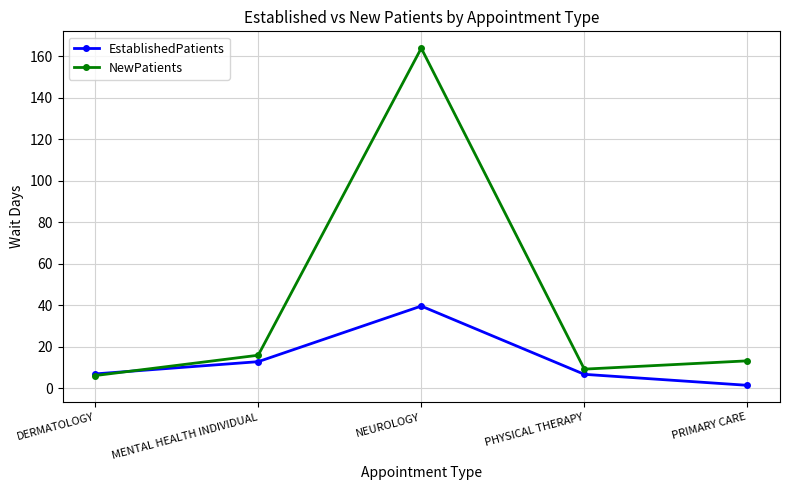

True or false: EstablishedPatients has more than 0 points higher than both neighbors.

True